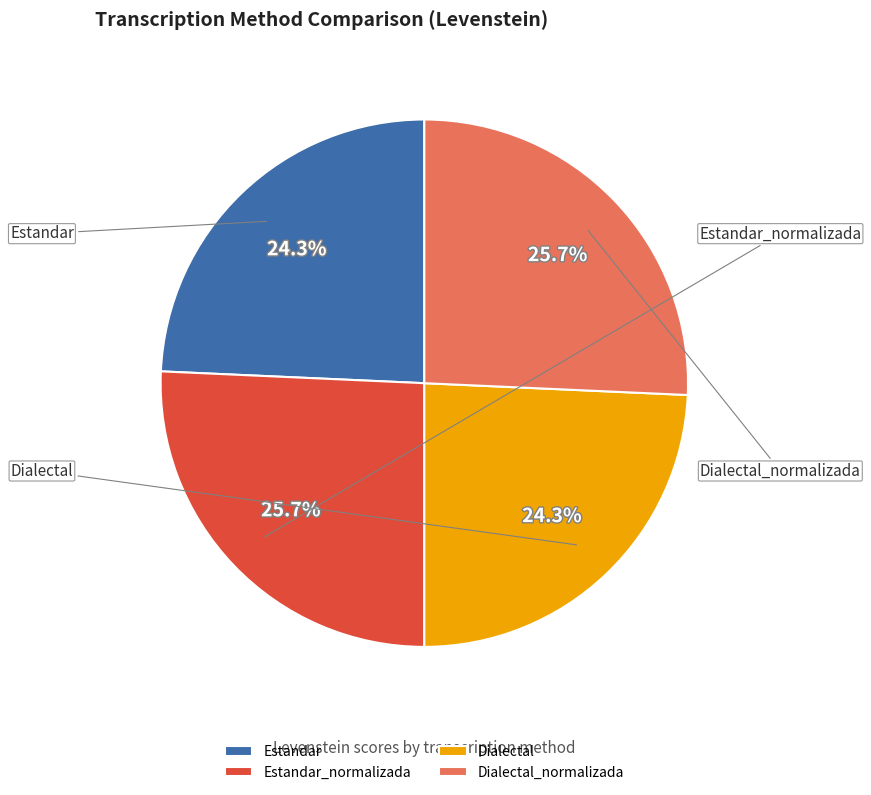

Does any single category account for the majority?

No